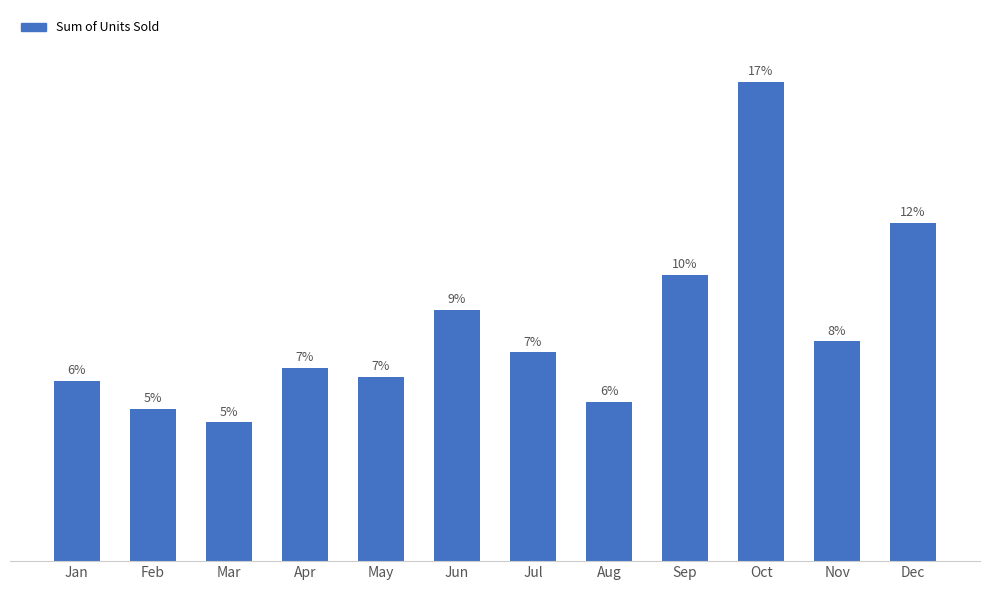

Reading left to right, transcribe all the data shown in this chart.

10020	8475	7716	10768	10237	13985	11622	8865	15931	26656	12218	18825